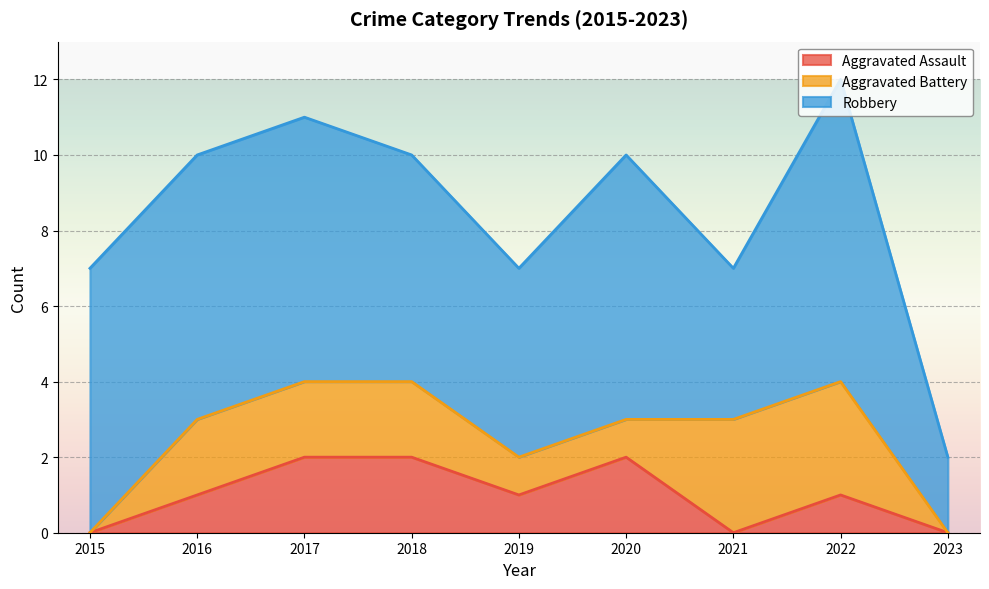

Which label corresponds to the smallest value in the chart?

2015